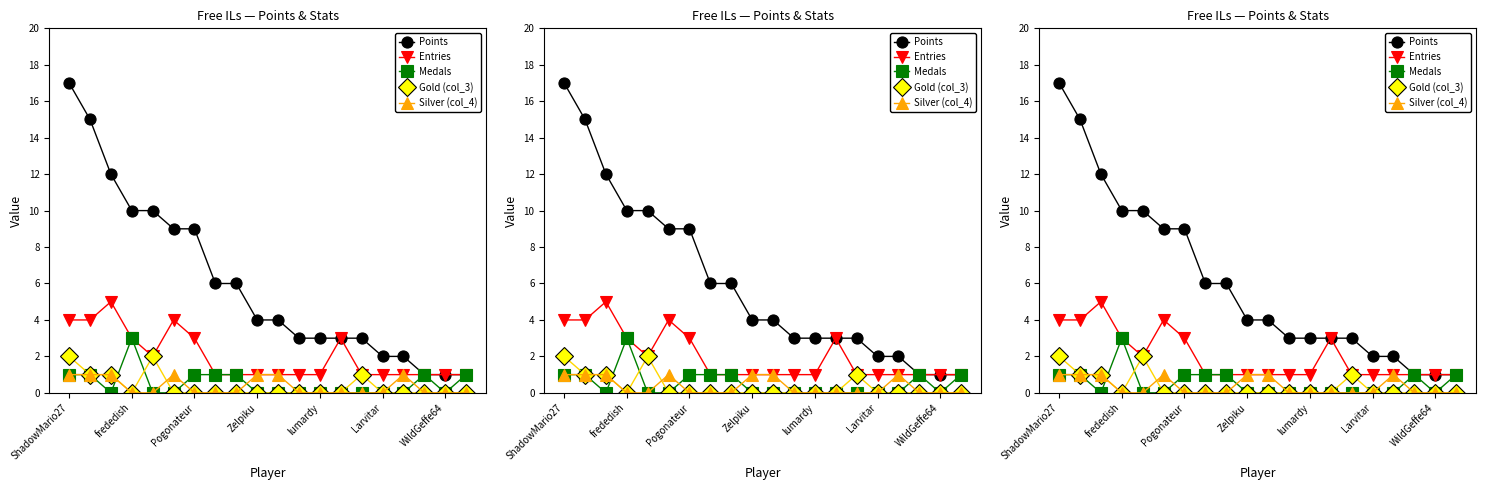

The value of Medals at frededish is 2. True or false?

False